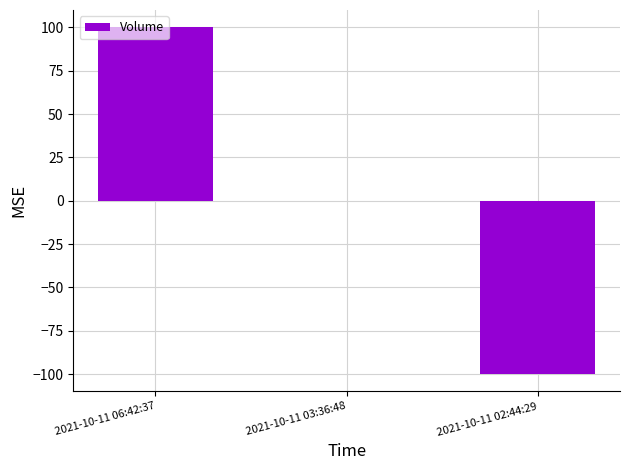

At which label does the data first exceed 0?

2021-10-11 06:42:37